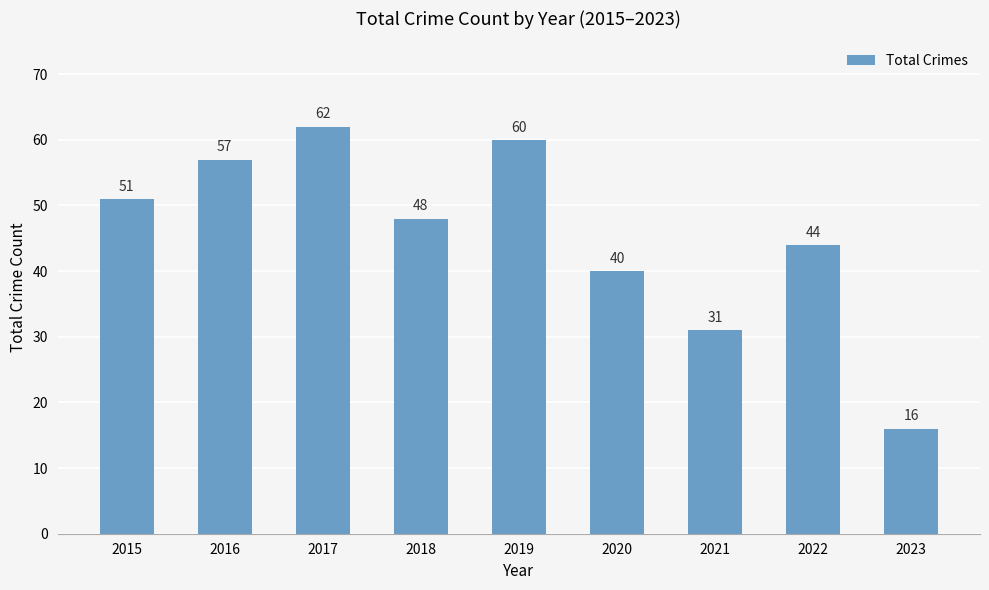

Where does the data first go above 48?

2015